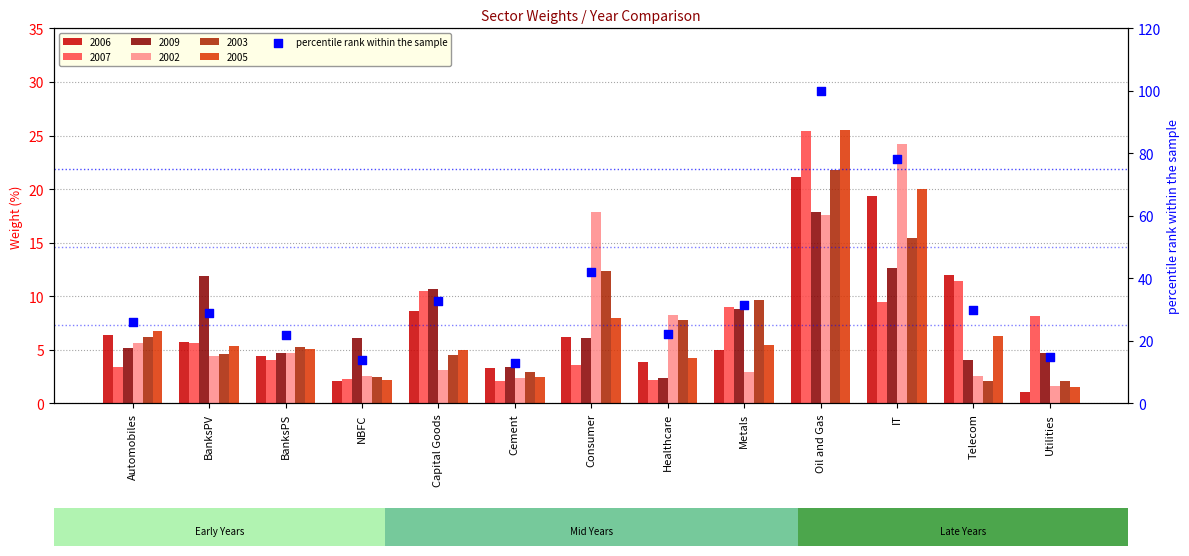

What is the change in value from Capital Goods to Cement?

-20.0